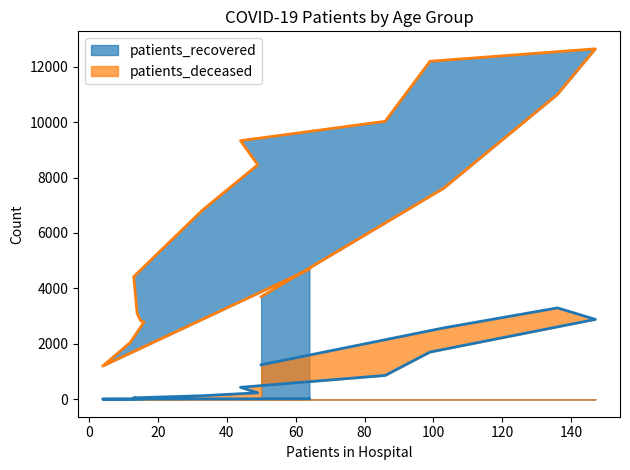

What is the sum of all patients_deceased values?

13472